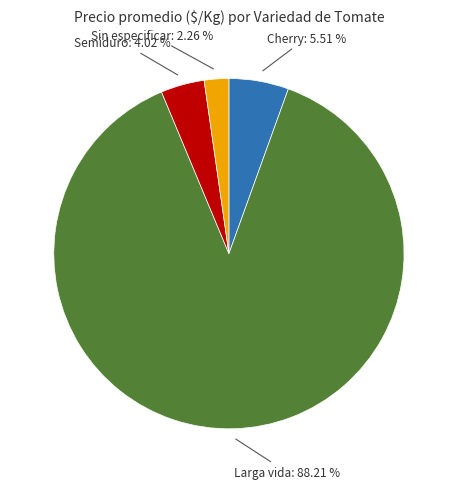

Does any single category account for the majority?

Yes